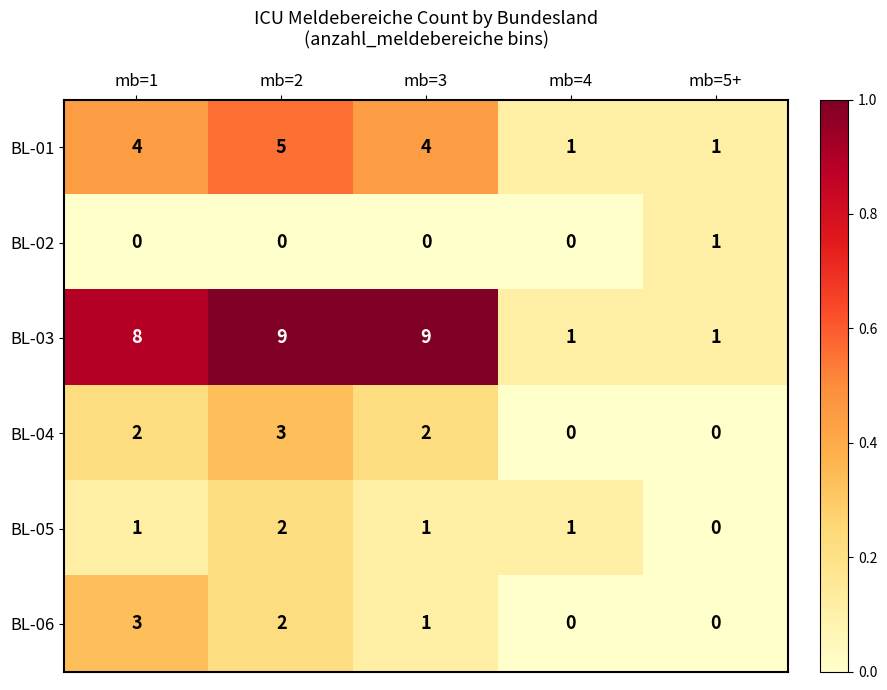

What is the total value across all series at mb=2?

21